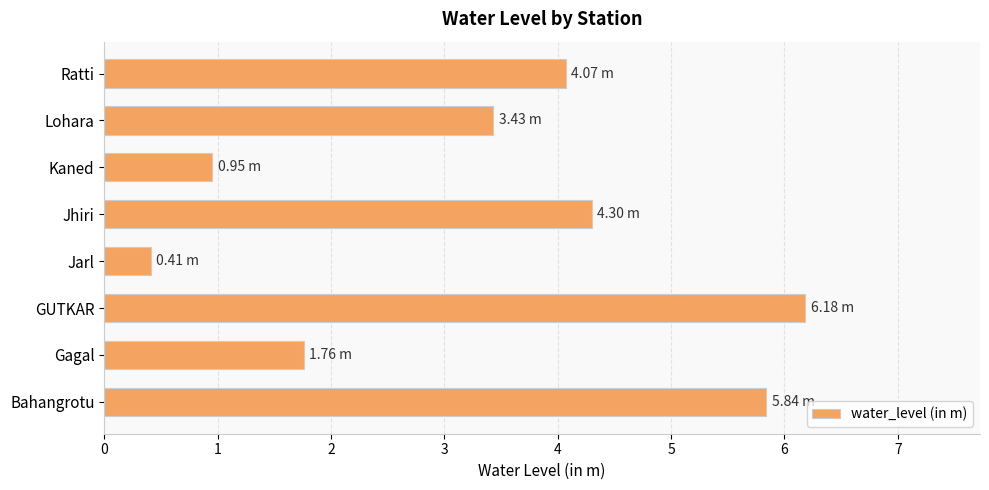

At which label is the value closest to 3?

Lohara